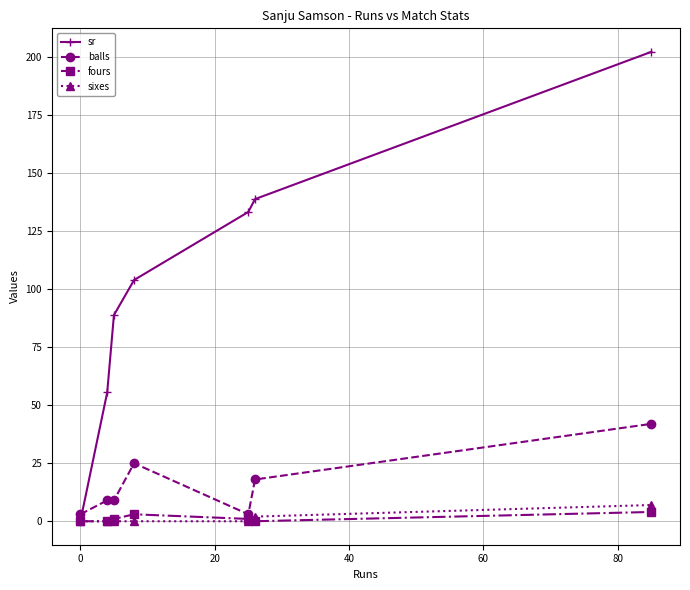

True or false: balls has more than 2 interior local peaks.

False